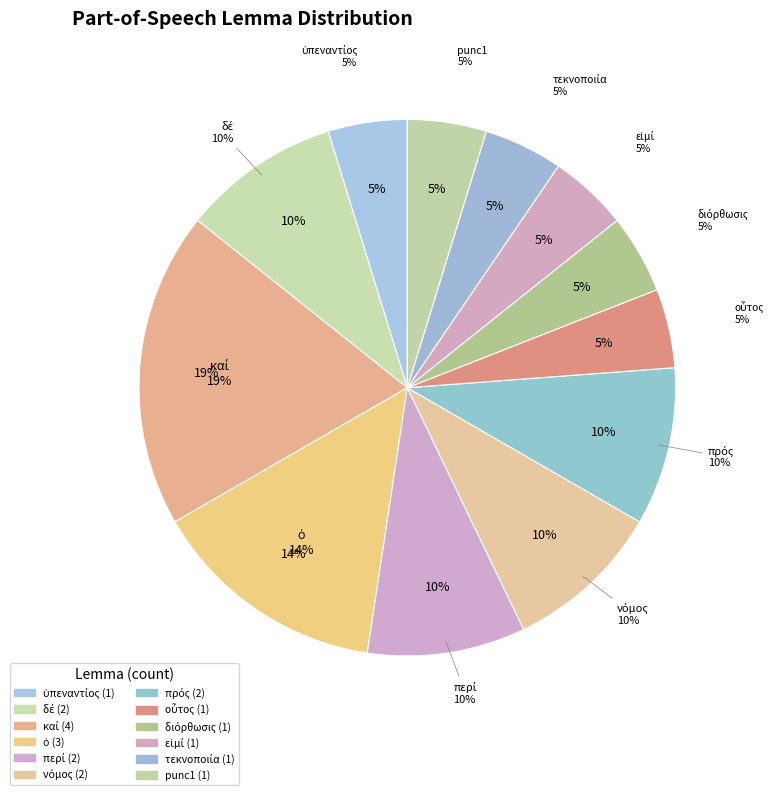

Which has a higher value, πρός or ὁ?

ὁ